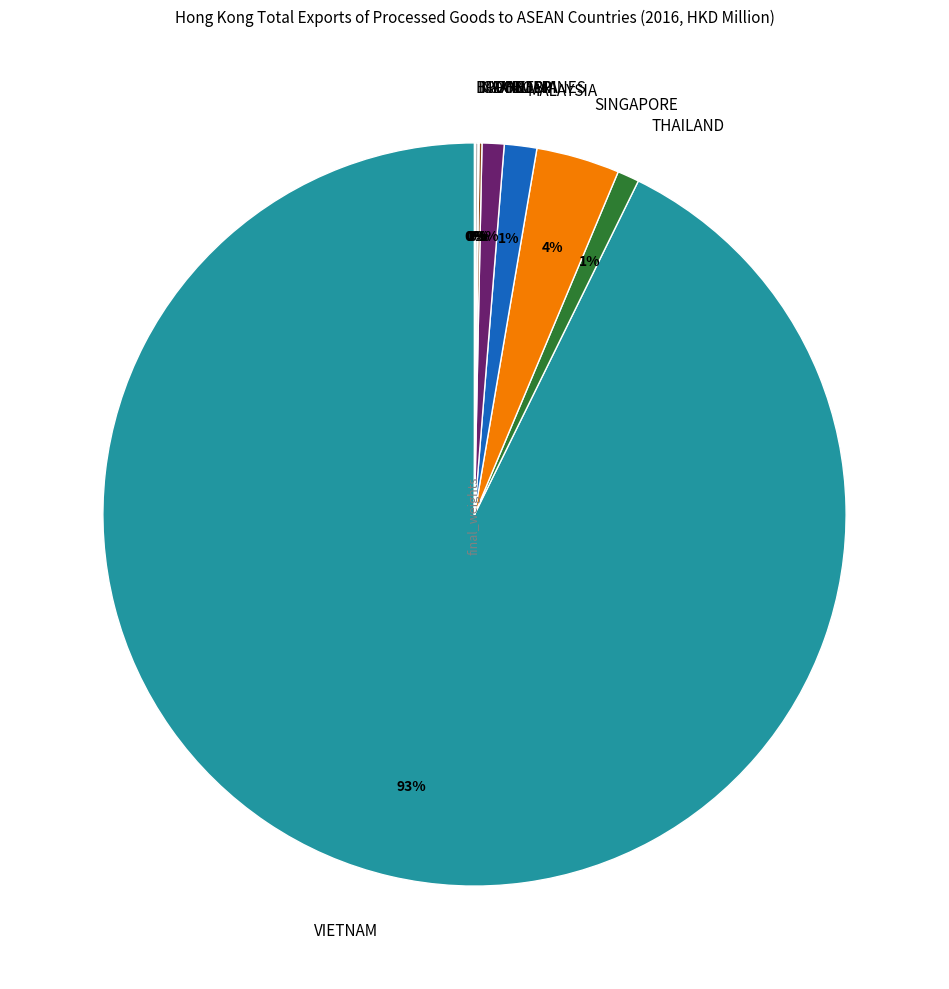

Is the sum of SINGAPORE and MALAYSIA greater than half?

No